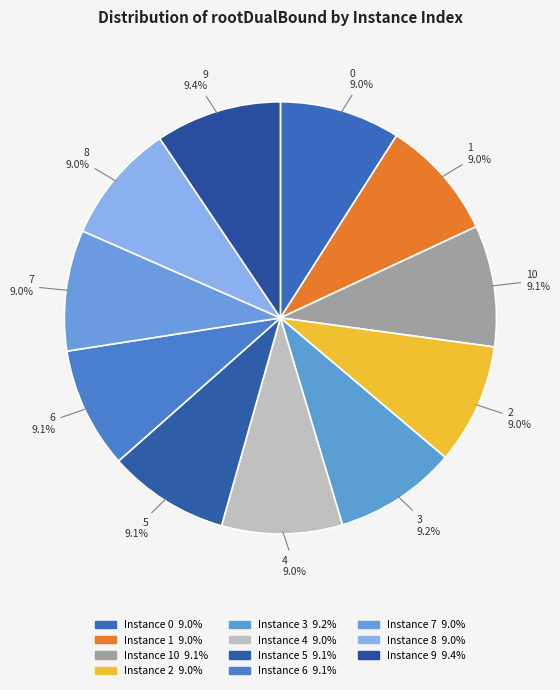

To the nearest percent, what is the average slice percentage?

9%